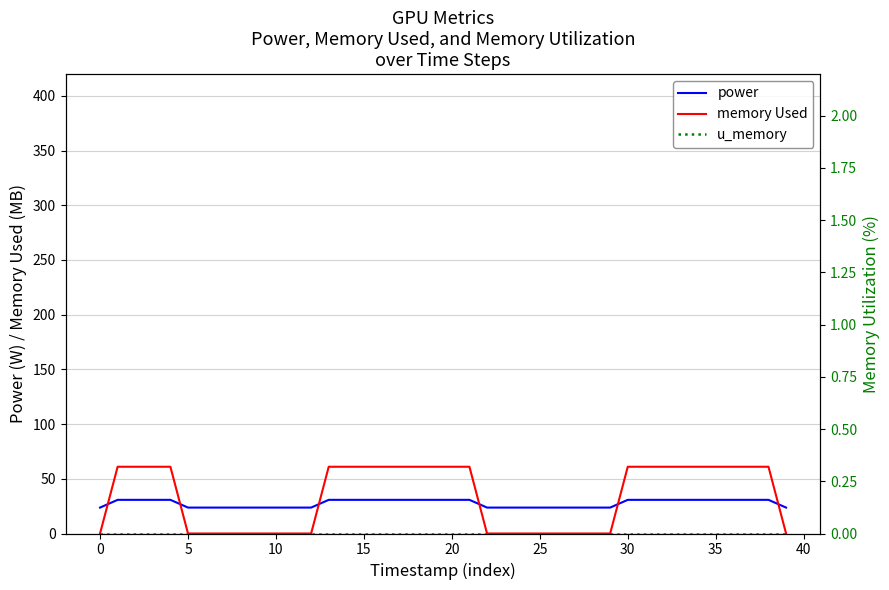

How many data points does each series have?

40